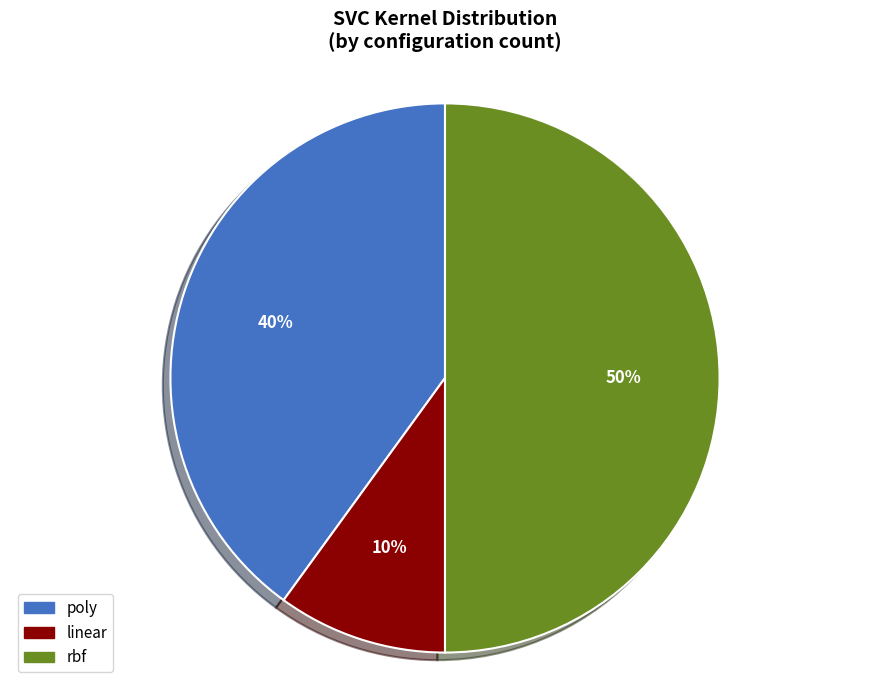

Does linear represent more than half of the total?

No